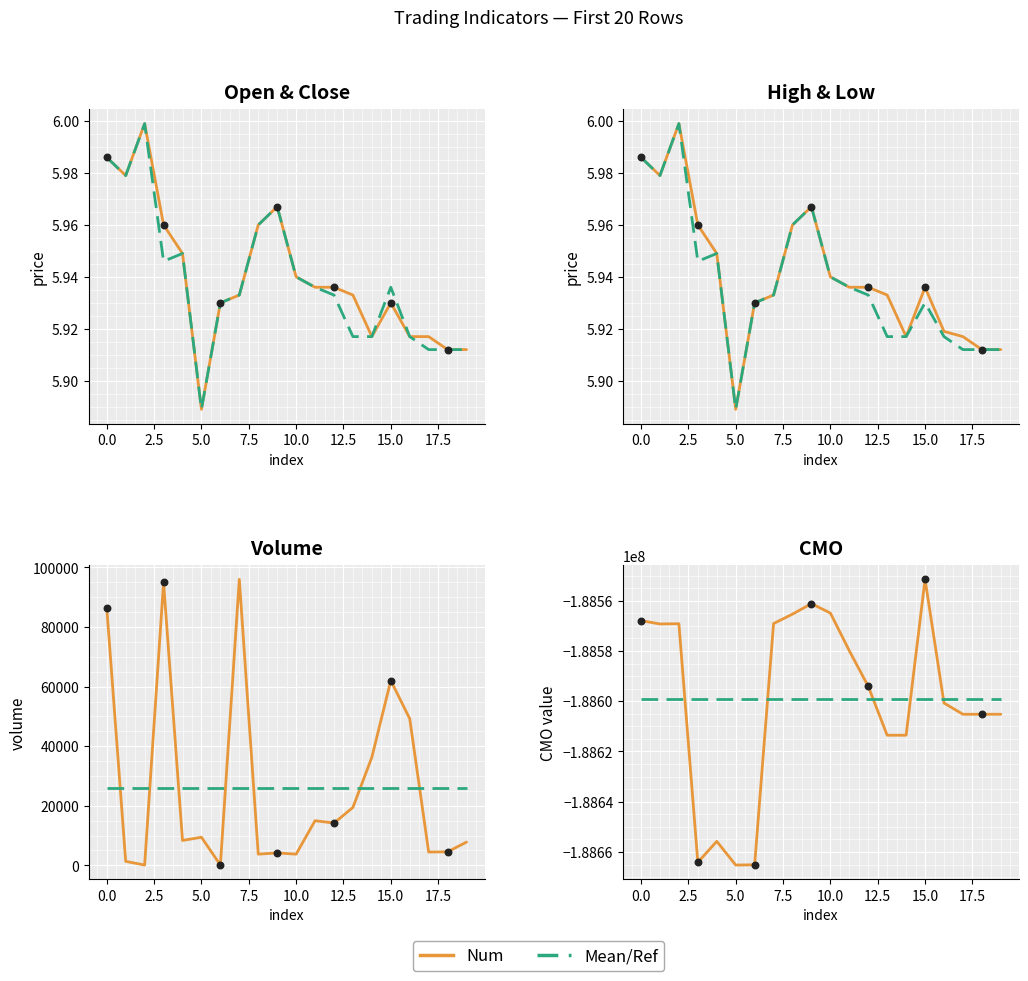

Which series reaches the minimum Y coordinate?

CMO